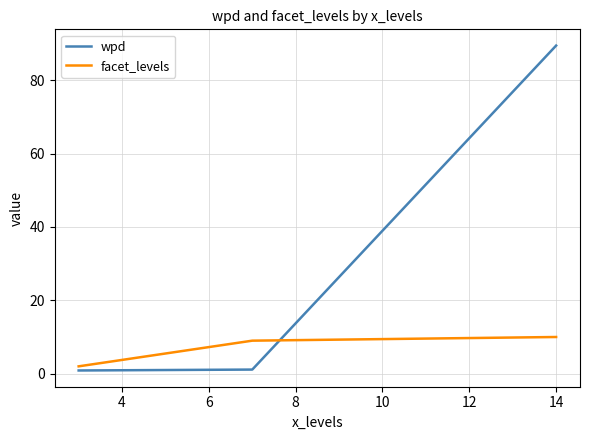

What is the average value of the wpd series?

30.5